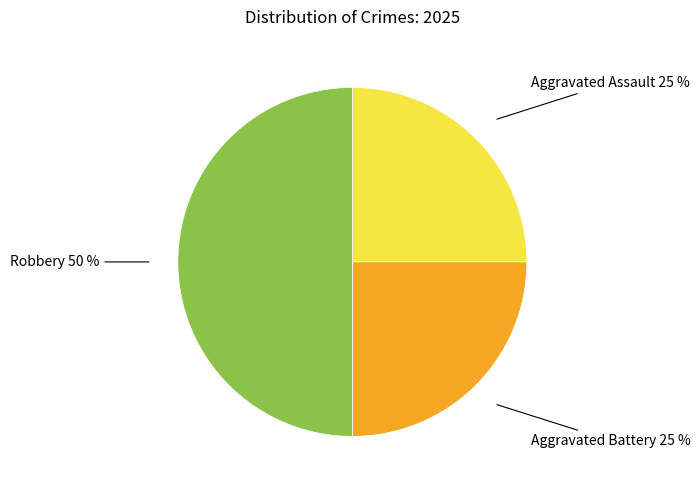

To the nearest percent, what is the difference between the largest and smallest slice percentages?

25%